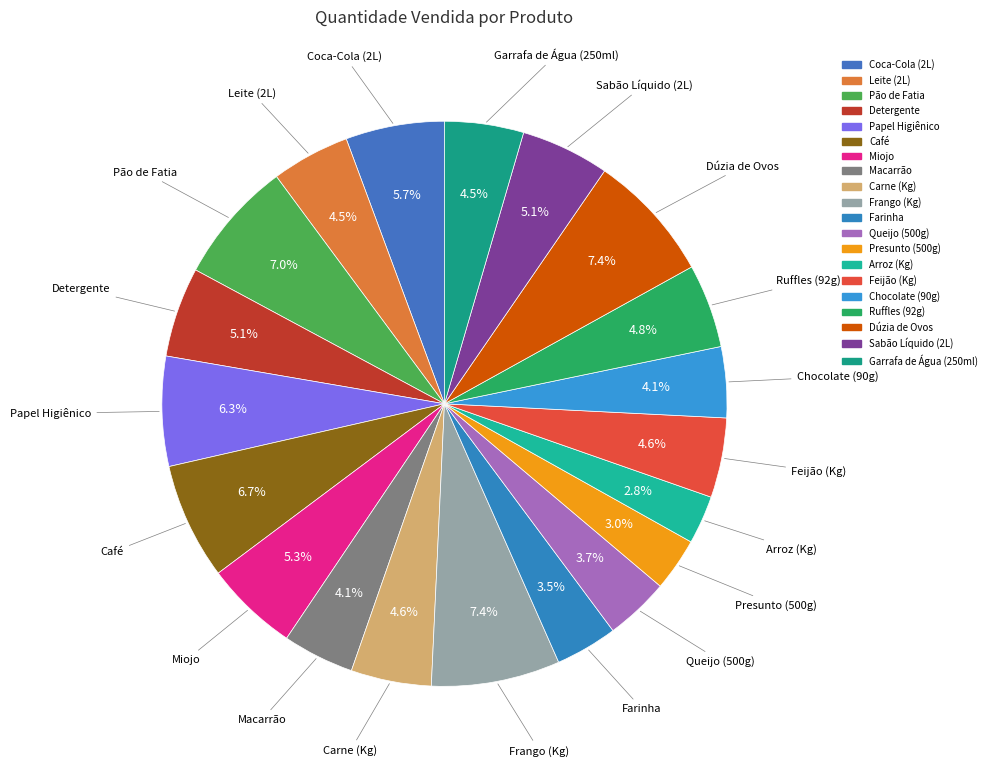

Combined, what portion of the pie is Sabão Líquido (2L) and Detergente?

10.2%